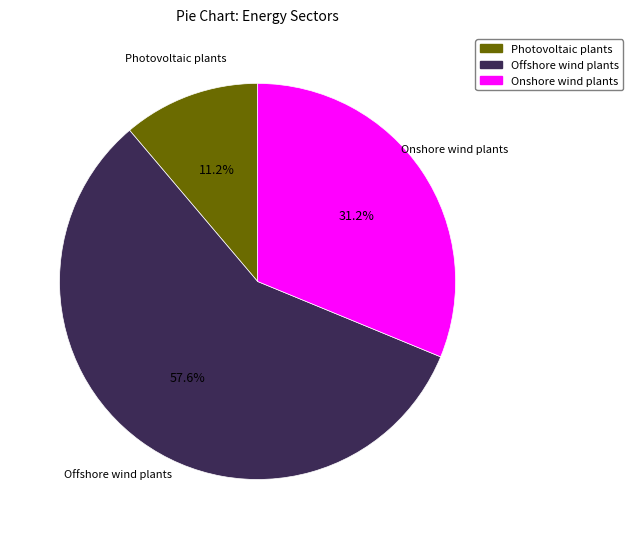

True or false: Offshore wind plants accounts for 58% of the total.

True